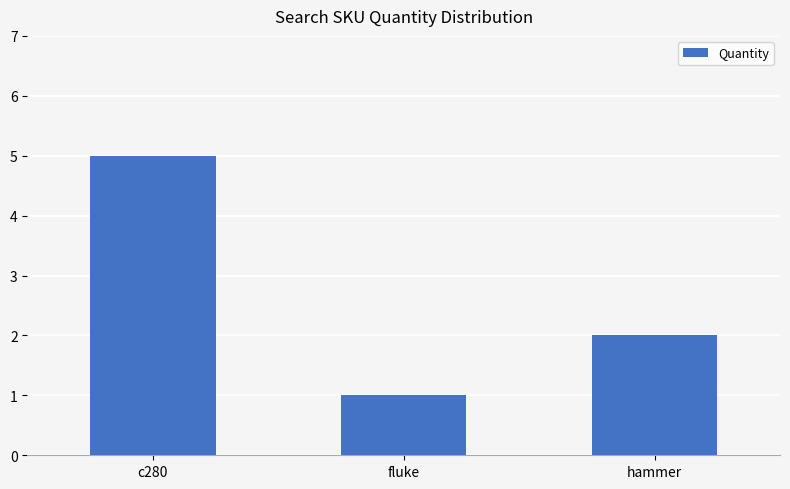

Reading left to right, transcribe all the data shown in this chart.

5	1	2